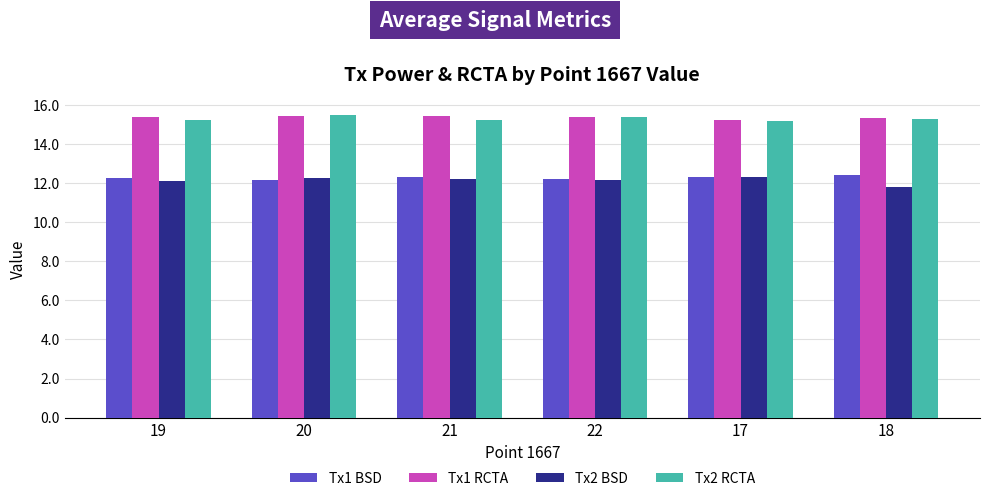

The value of Tx2 BSD at 17 is 19.2. True or false?

False